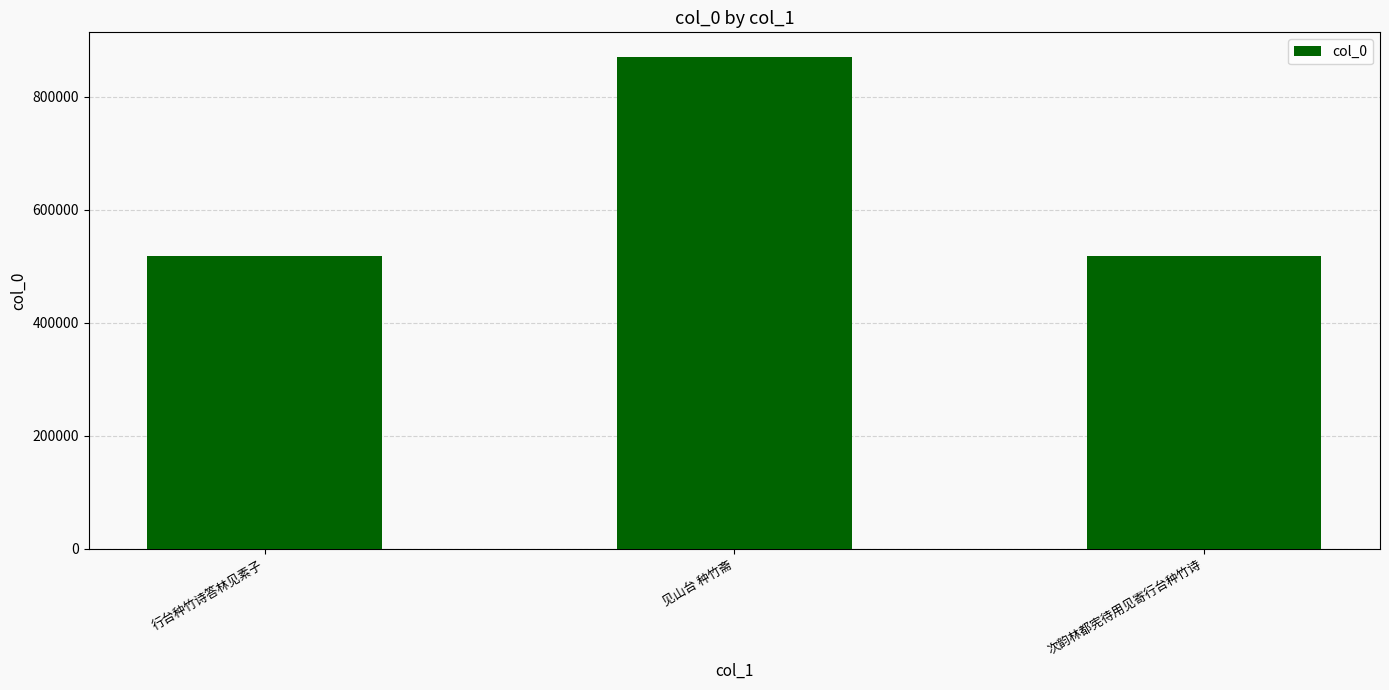

At which category does the chart reach its peak across all series?

见山台 种竹斋